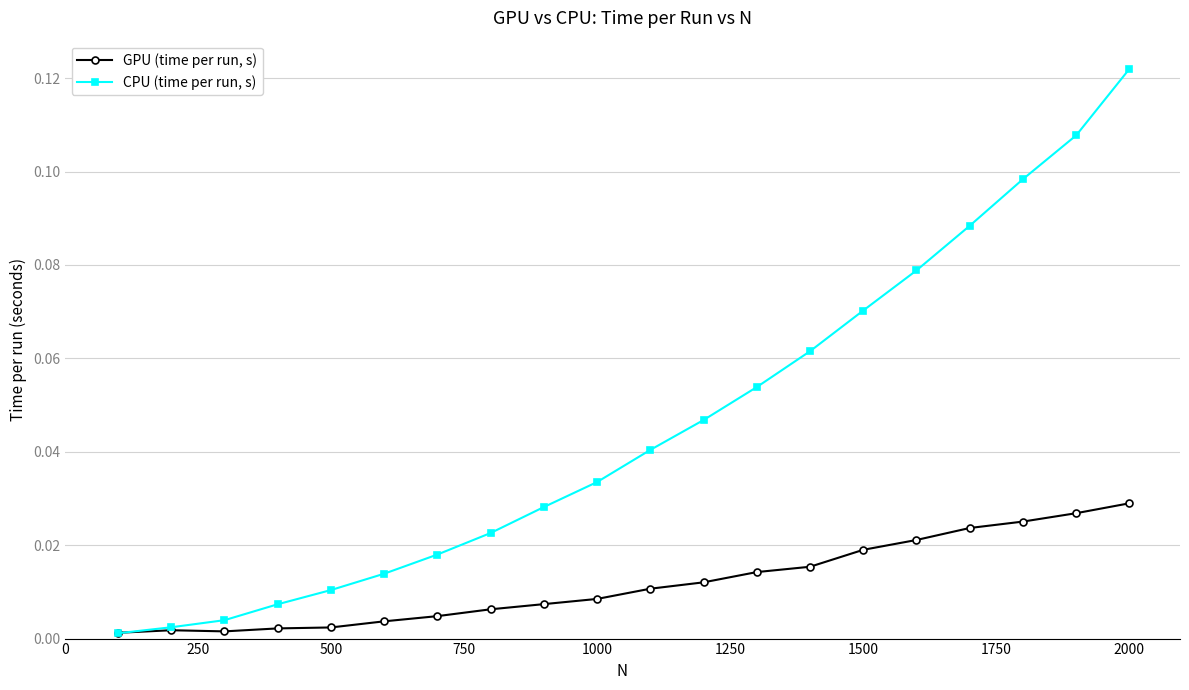

List the series in order of their overall mean, highest first.

CPU (time per run, s), GPU (time per run, s)